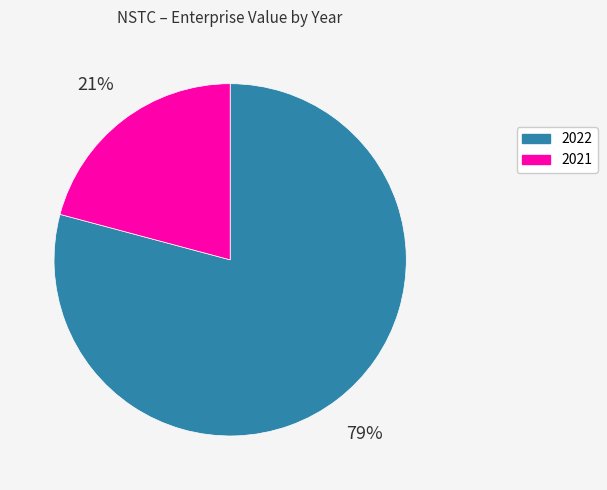

Is there a majority slice in this chart?

Yes